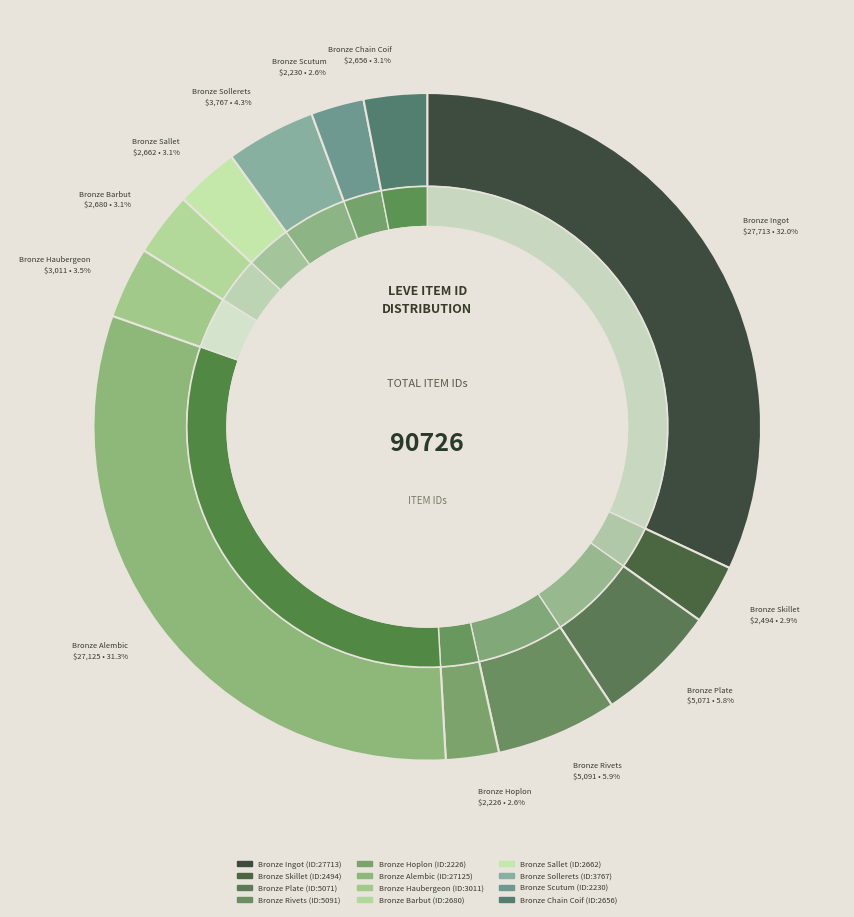

How many segments does this pie chart have?

12